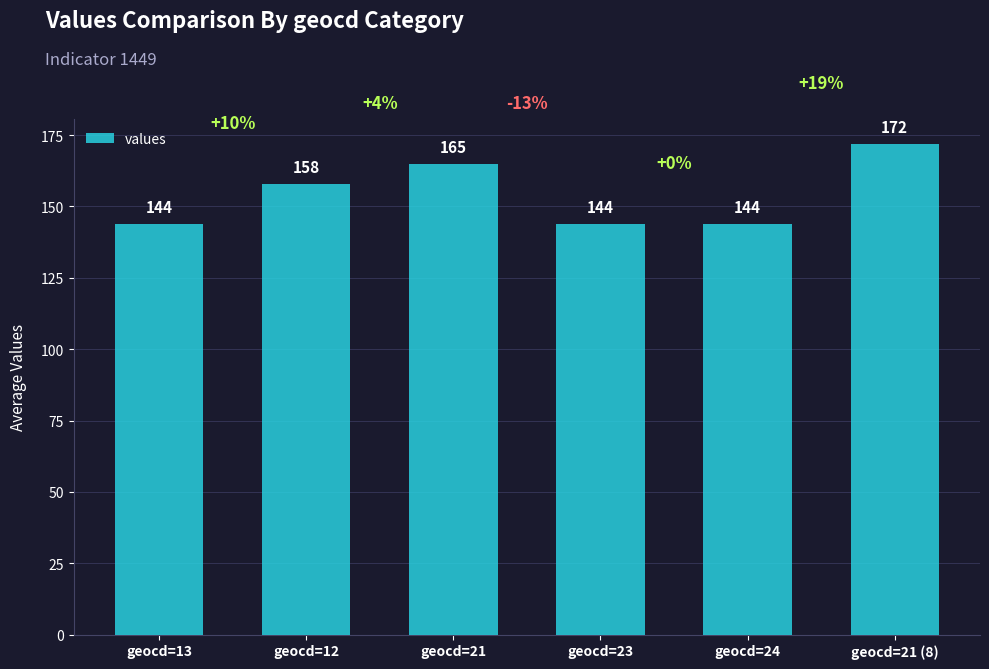

How many categories are shown in the chart?

6